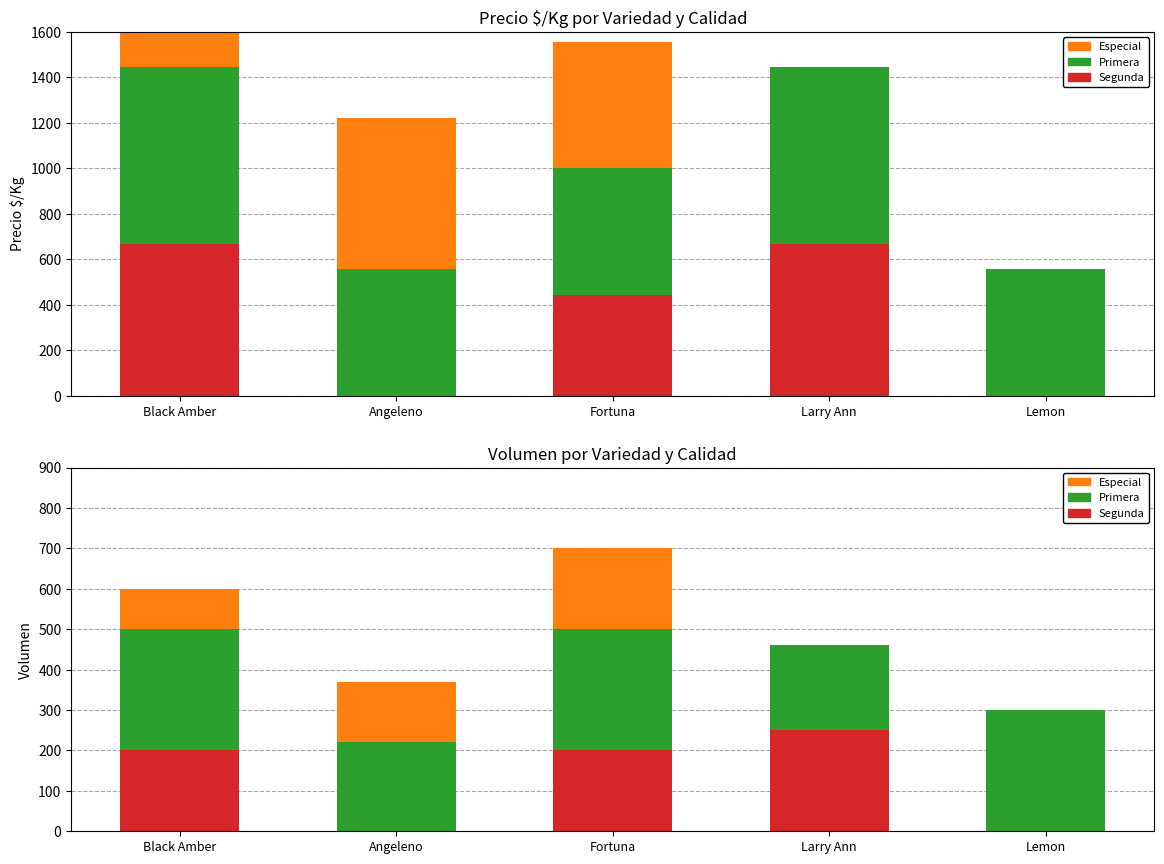

Rank the categories by Especial value from lowest to highest.

Larry Ann, Lemon, Black Amber, Angeleno, Fortuna